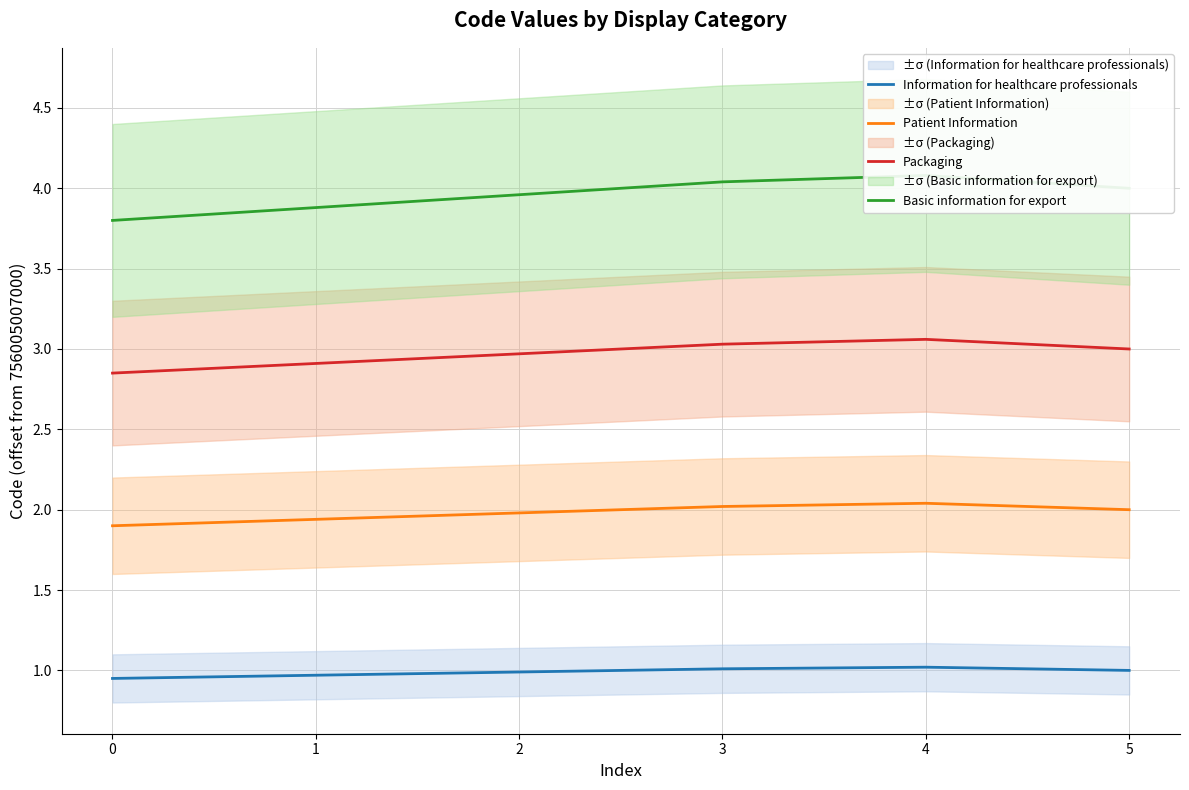

What are all the series names shown in the legend?

Information for healthcare professionals, Patient Information, Packaging, Basic information for export